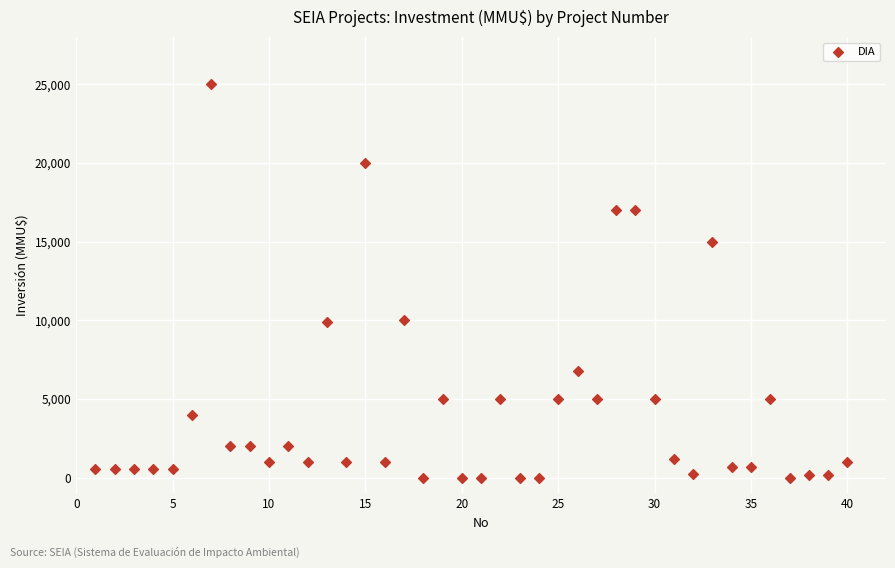

What is the range of X values (max minus min)?

39